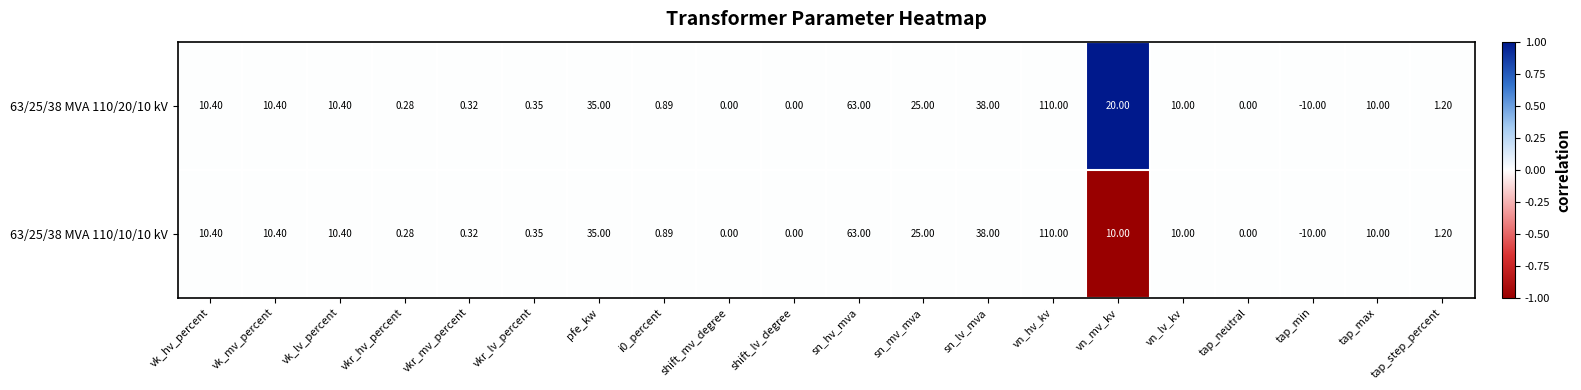

At which category is the sum across all series the highest?

vn_hv_kv